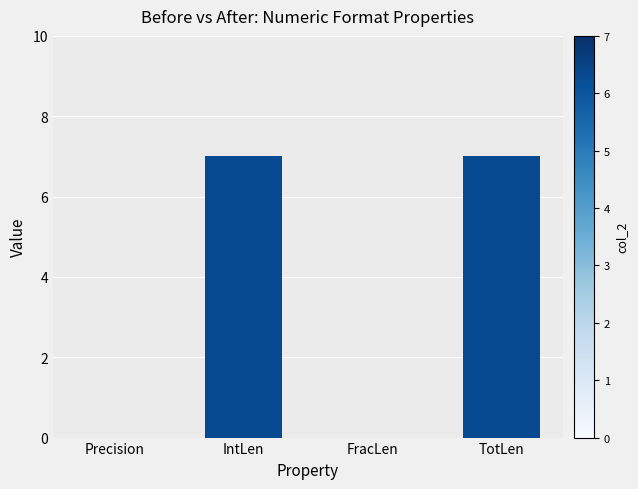

What is the sum of all values?

14